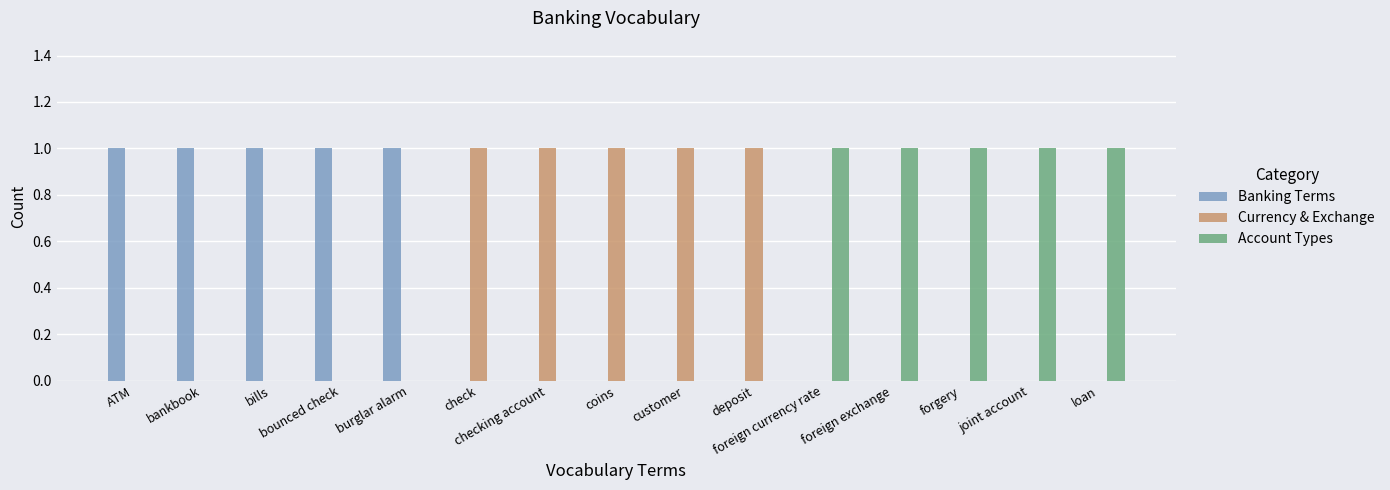

How many data points does each series have?

15